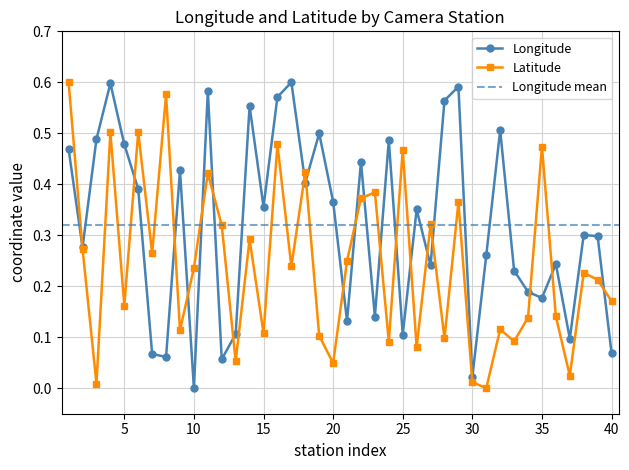

What is the difference between the highest and lowest values at 9?

0.3